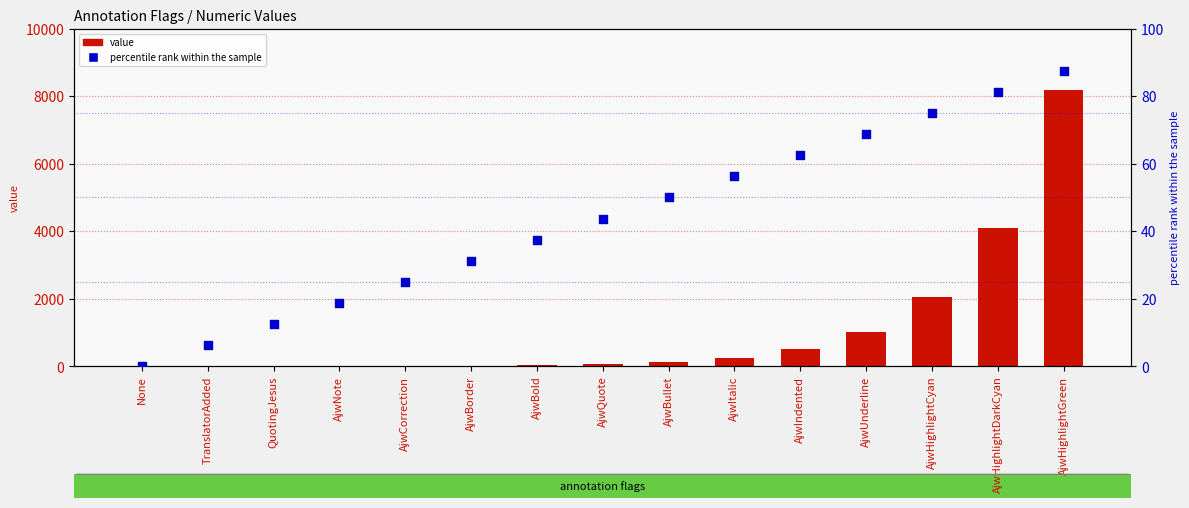

Which series contains the lowest Y value?

value